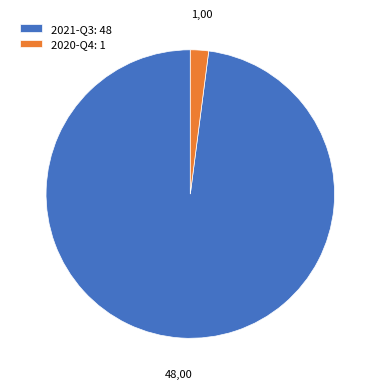

Combined, do 2020-Q4: 1 and 2021-Q3: 48 account for over 50%?

Yes